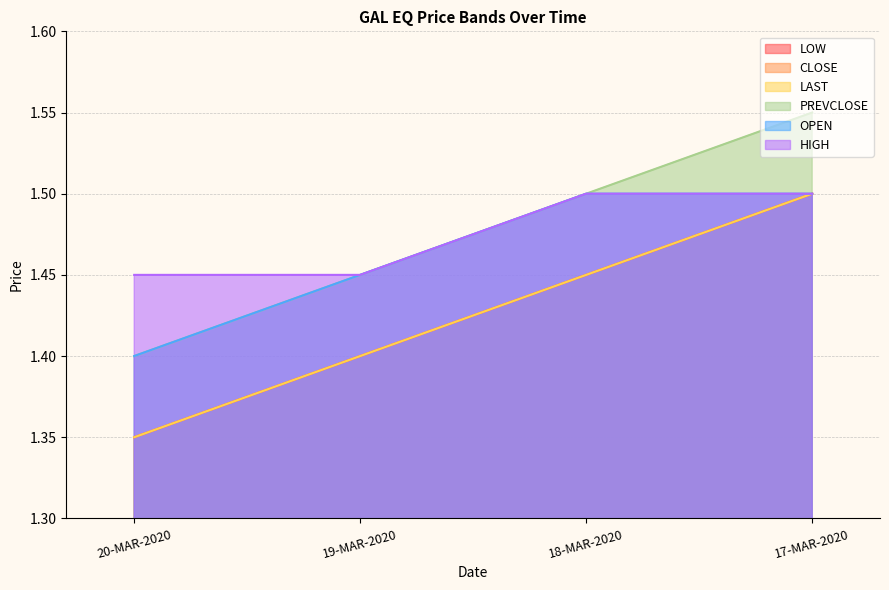

True or false: LOW has more than 0 points higher than both neighbors.

False